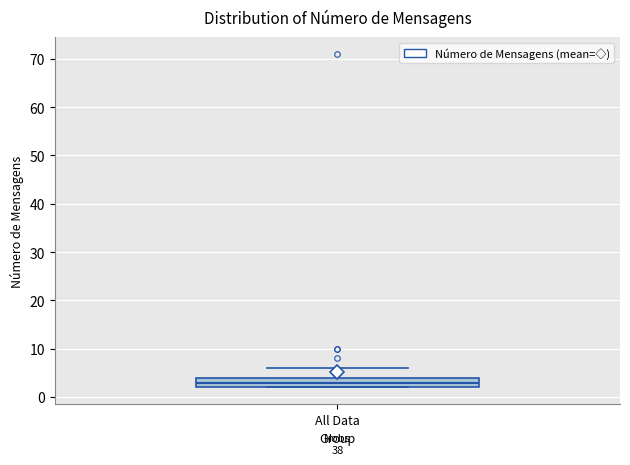

Transcribe this box plot: give where the median line is, the range the box spans, and where the two whiskers end, as read against the y-axis. The values are not printed on the chart, so give them approximately, as read against the axis.

median 3, box 2 to 4, whiskers 2 to 6